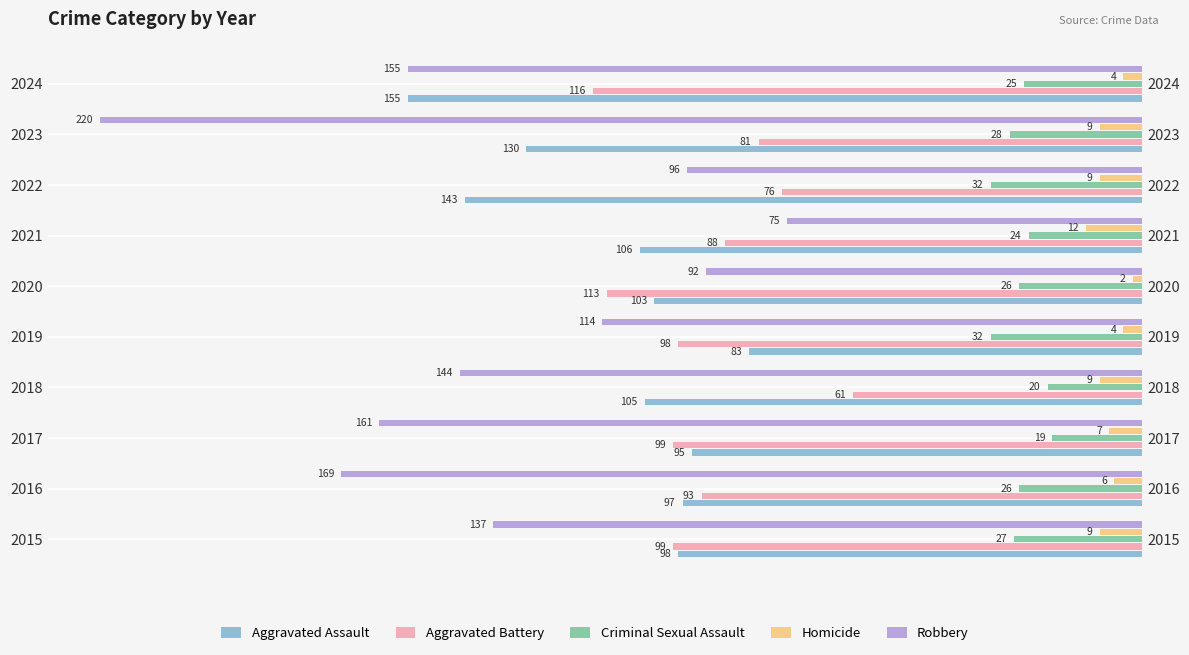

What are all the series names shown in the legend?

Aggravated Assault, Aggravated Battery, Criminal Sexual Assault, Homicide, Robbery